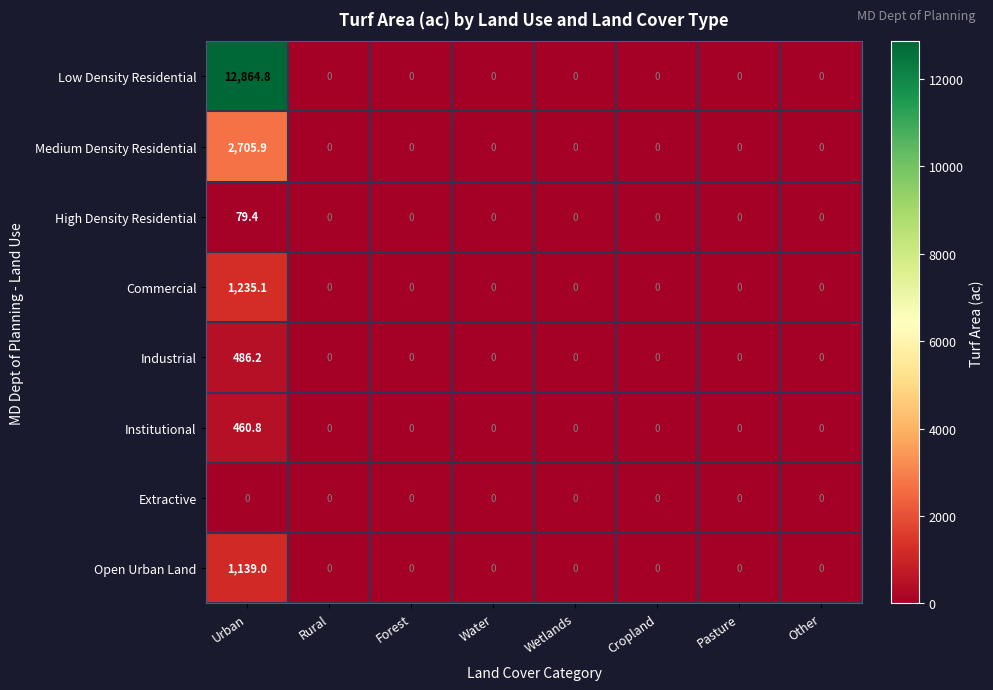

What is the maximum value shown in the chart?

12864.8